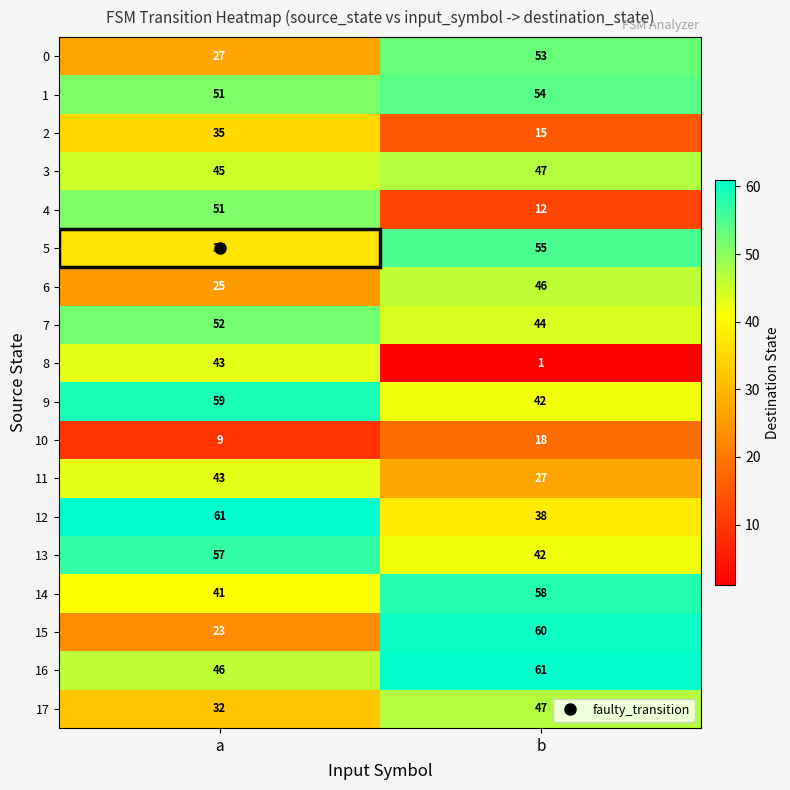

Count the number of categories in the chart.

2